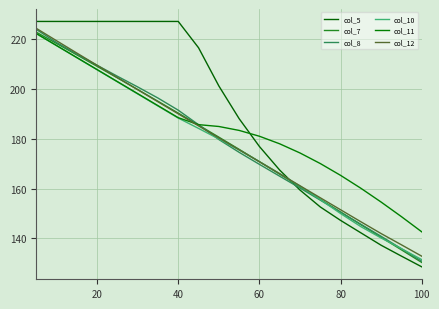

What is the difference between the second highest and second lowest values in the col_8 series?

82.9